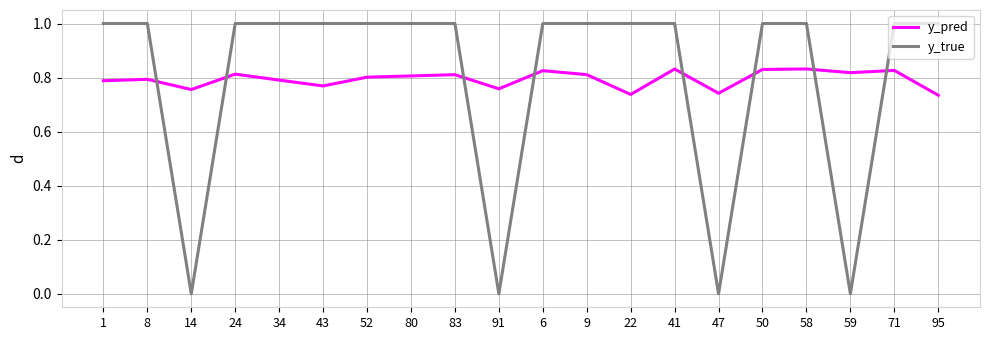

What position from the left is 80?

8